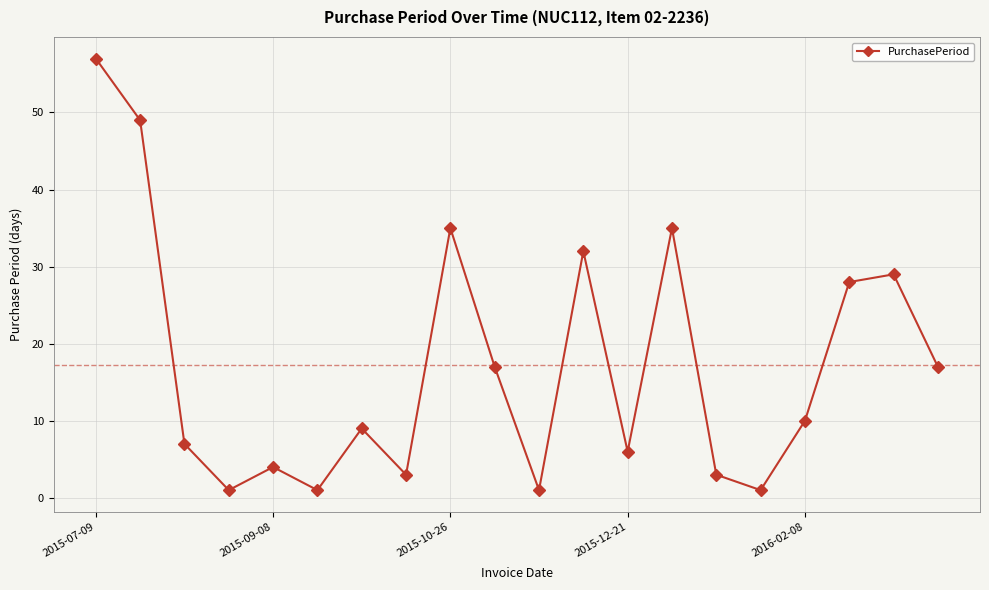

Reading right to left, list all the values displayed in this chart.

17	29	28	10	1	3	35	6	32	1	17	35	3	9	1	4	1	7	49	57